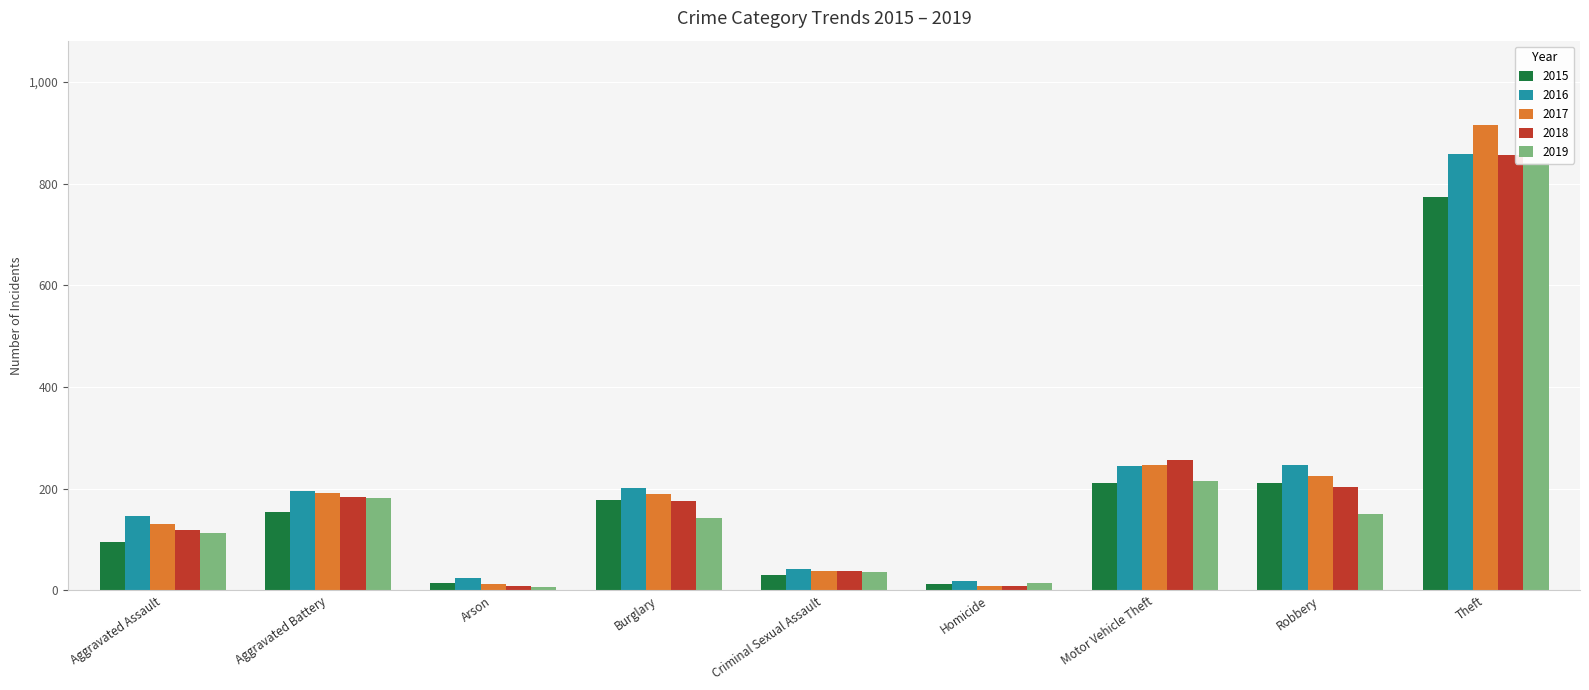

Which category has the highest value in the 2019 series?

Theft